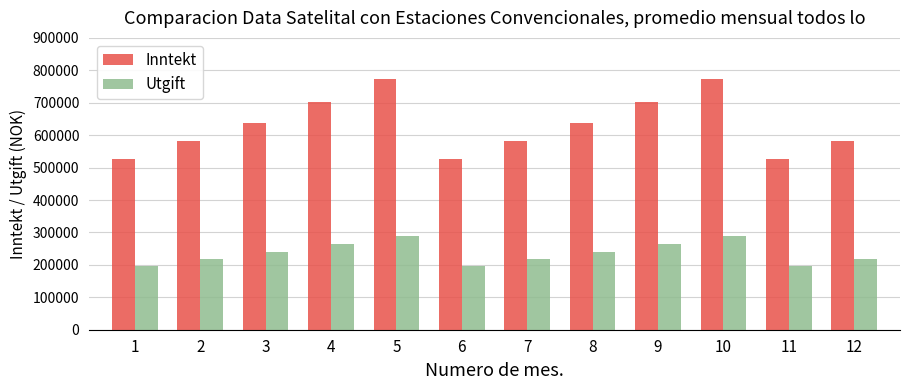

What are all the series names shown in the legend?

Inntekt, Utgift